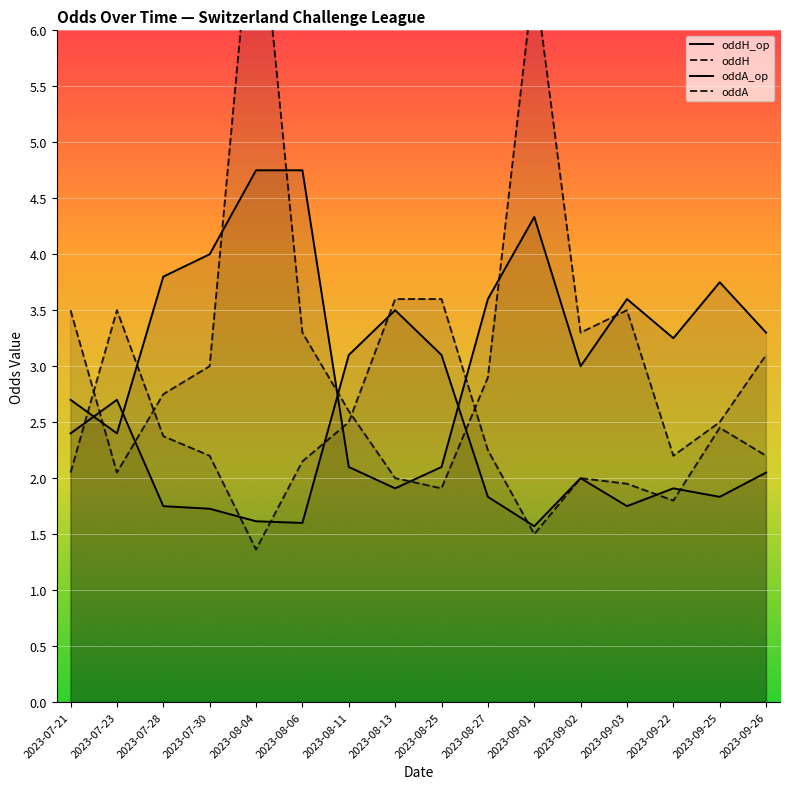

What is the minimum value shown in the chart?

1.4